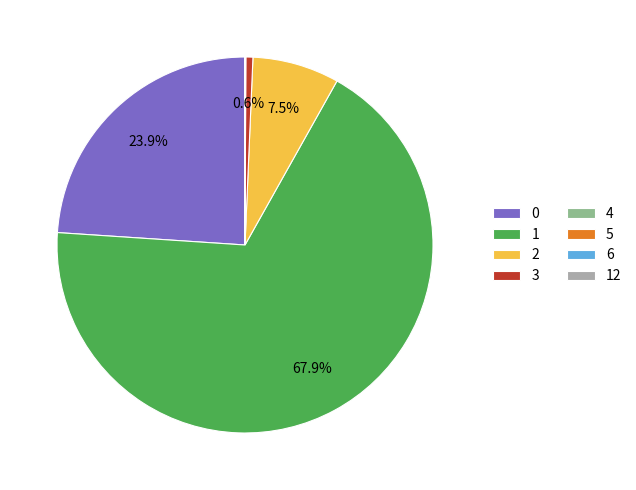

Do 3 and 1 together represent more than half of the pie?

Yes